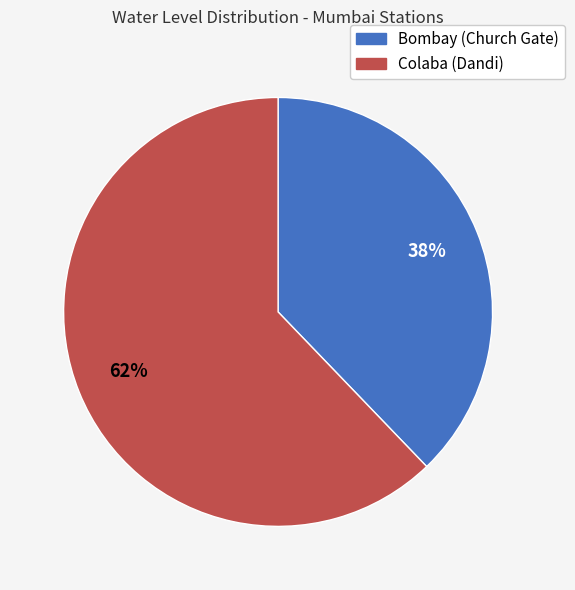

Which slice is the largest?

Colaba (Dandi)